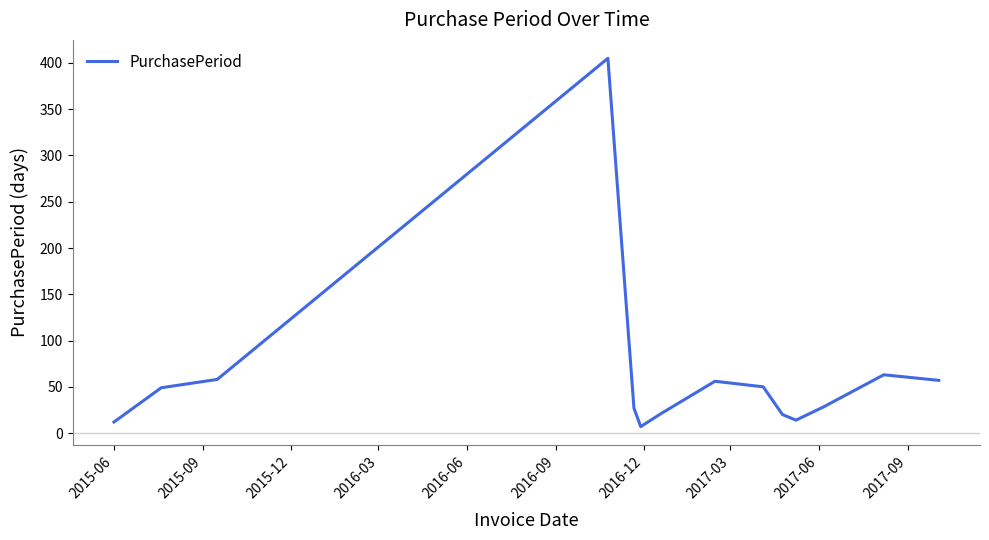

What is the greatest value displayed?

405